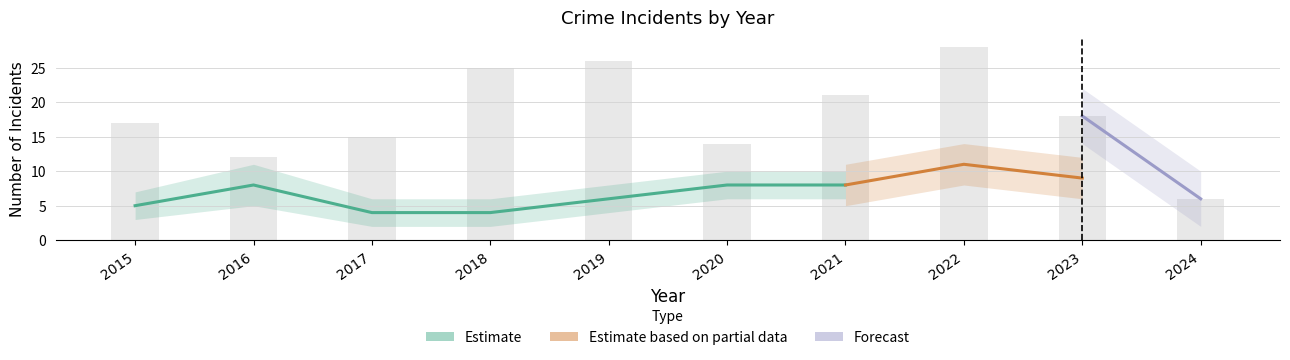

What is the minimum value for Total?

6